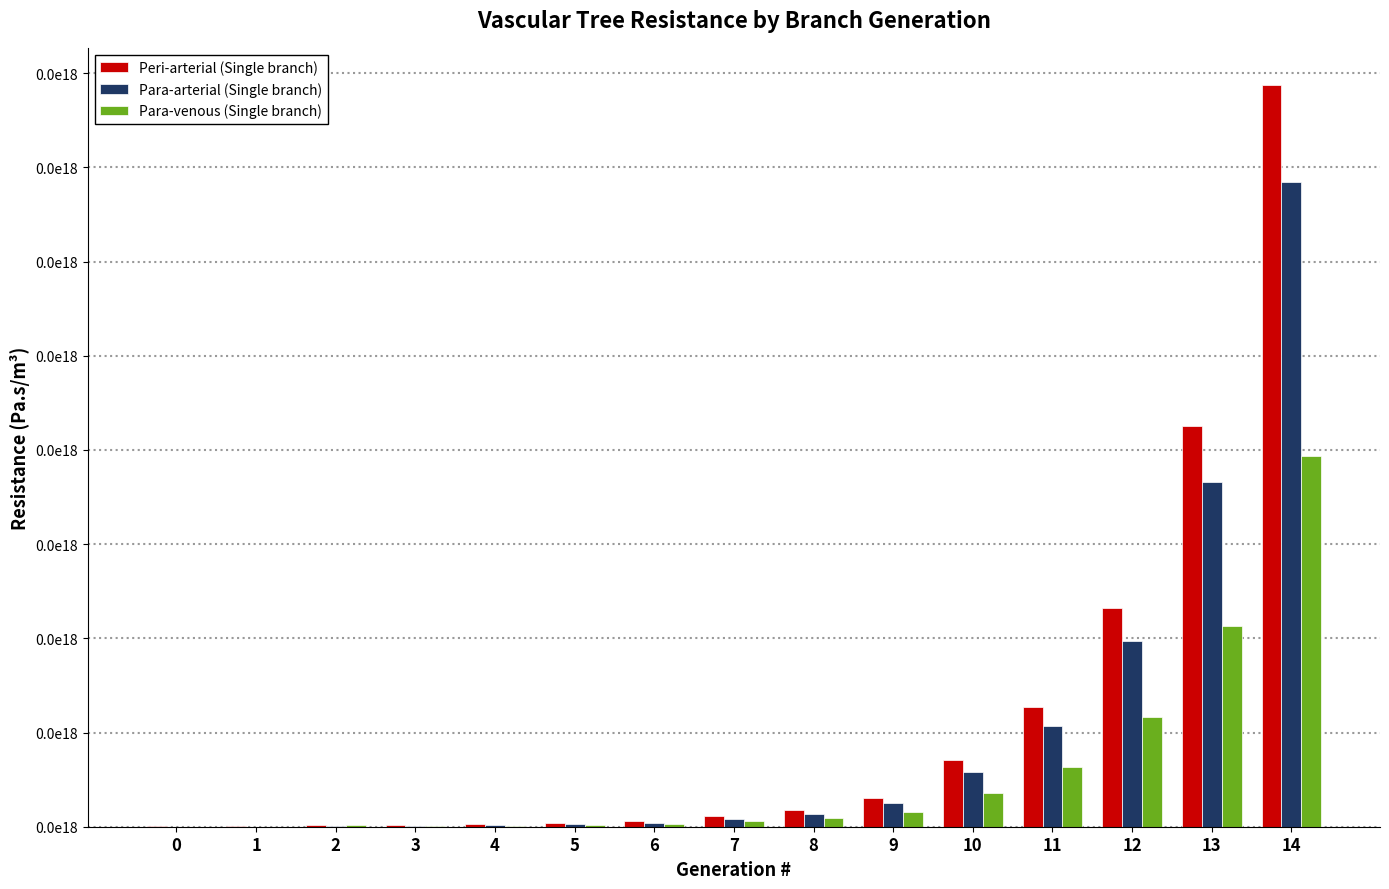

Read the Peri-arterial (Single branch) value at 1.

24339950637.3